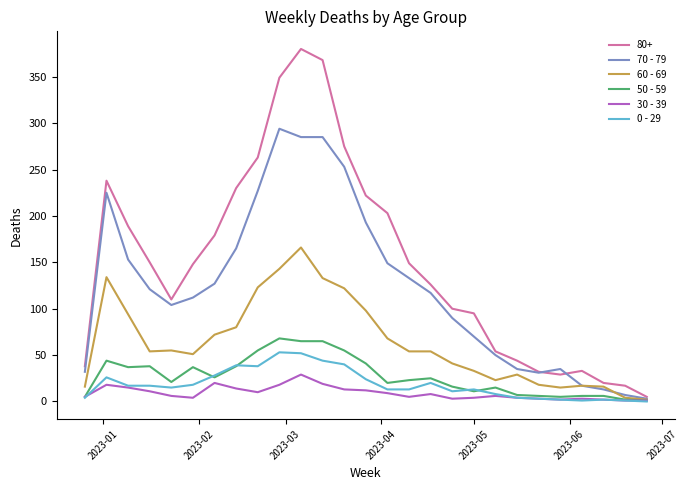

Which series has the largest total across all categories?

80+